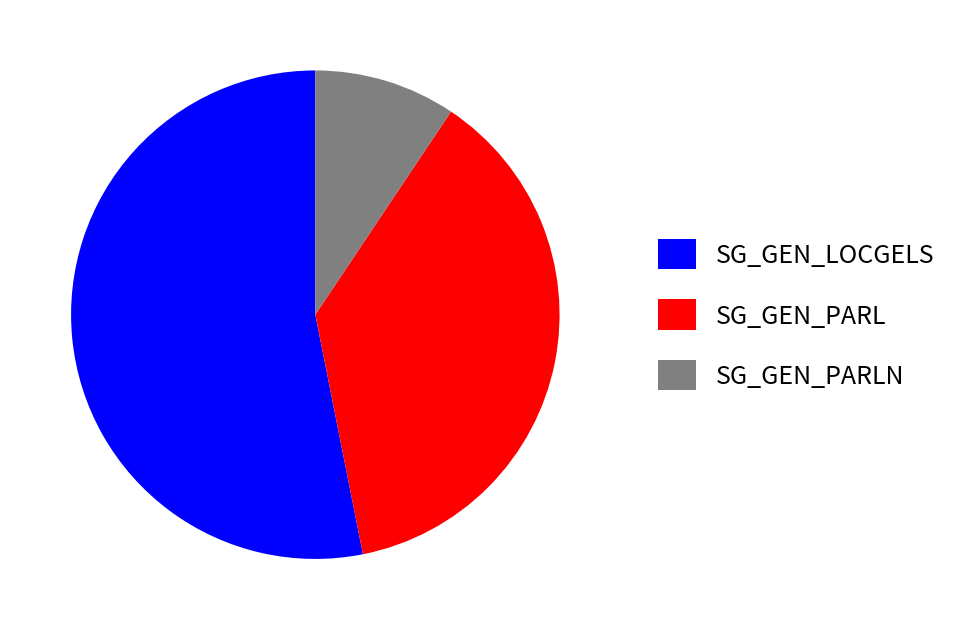

How many segments does this pie chart have?

3